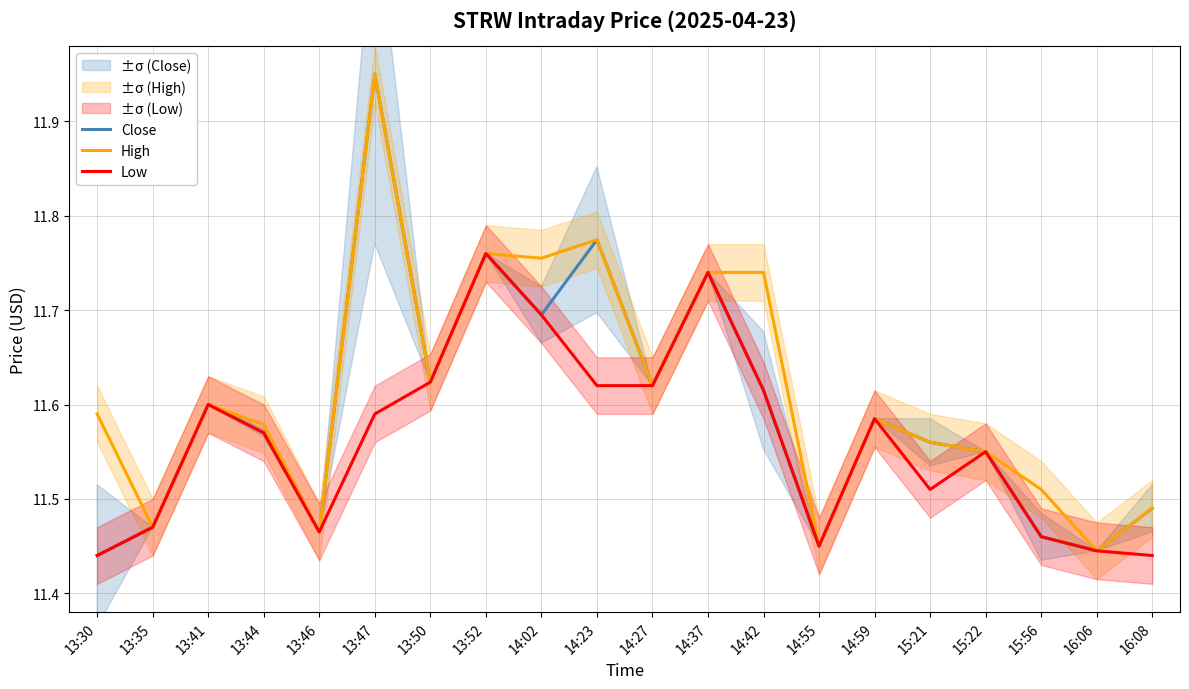

What is the value of the Low point at the 9th from the left?

11.7